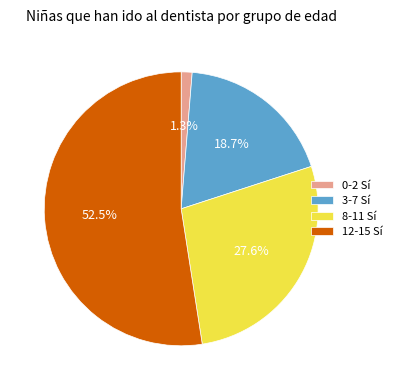

Is it true that 12-15 is 13% of the pie?

False